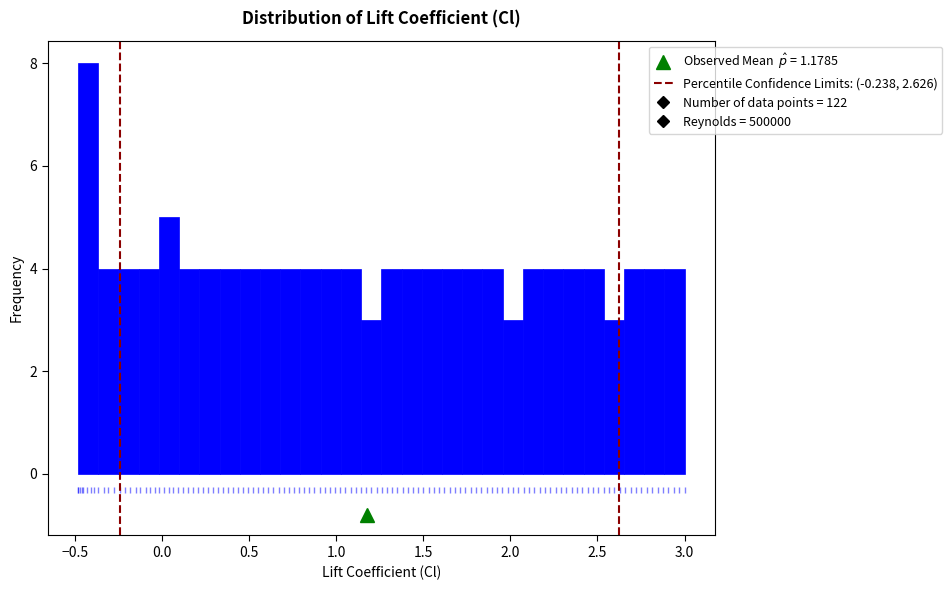

Read against the x-axis, roughly where is the centre of the tallest bar?

-0.40